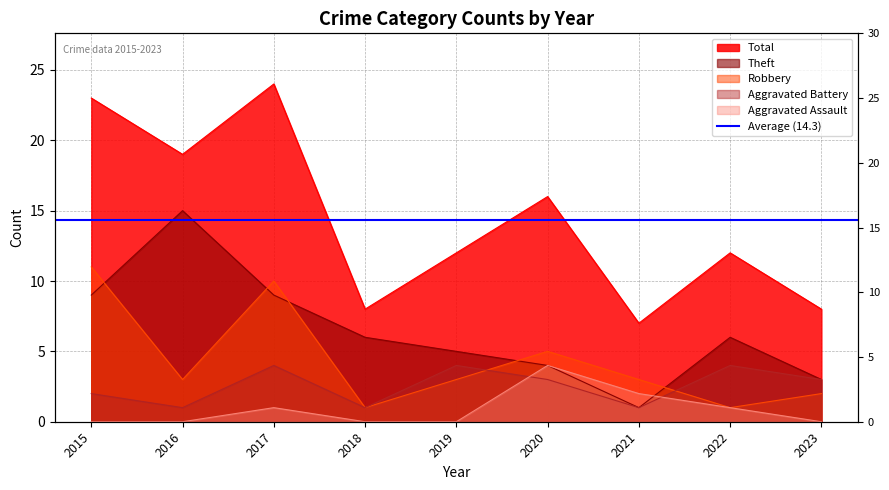

What are all the series names shown in the legend?

Aggravated Assault, Aggravated Battery, Robbery, Theft, Total